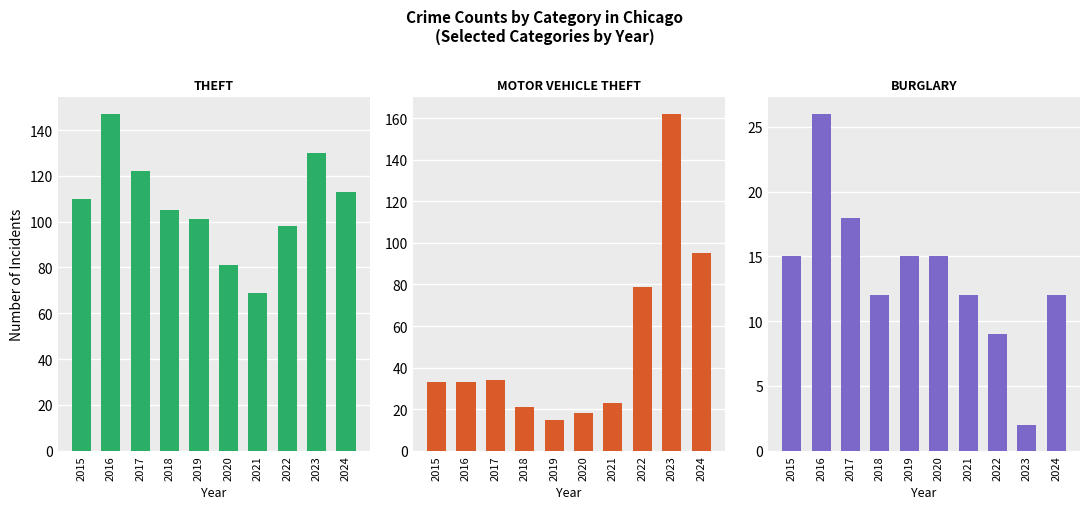

Between 2019 and 2016, which is larger?

2016